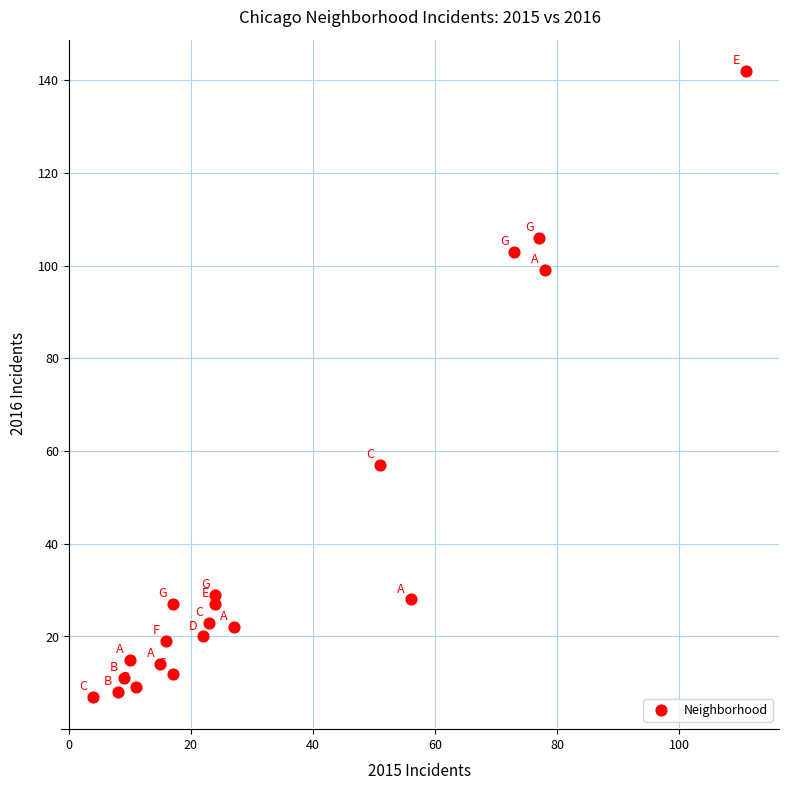

What is the range of Y values (max minus min)?

135